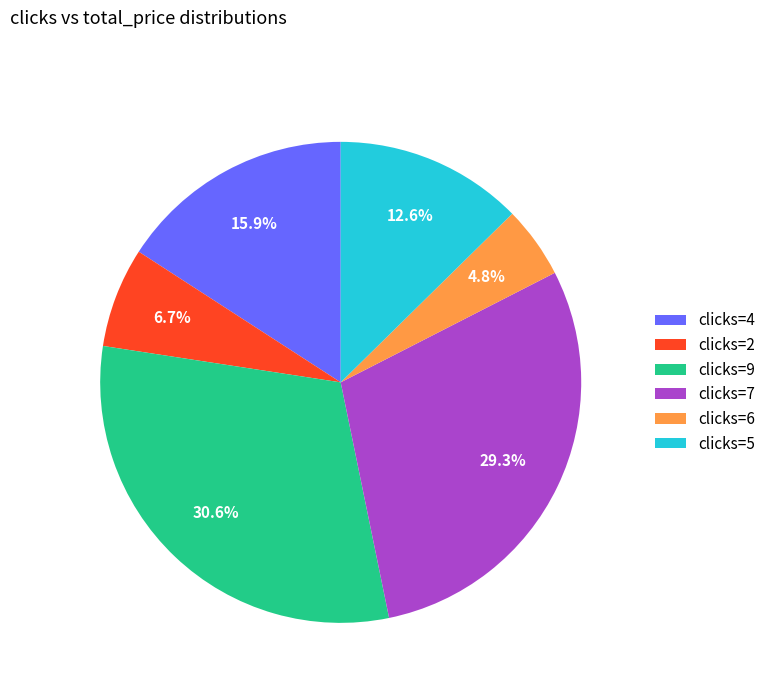

What is the smallest slice in the pie chart?

clicks=6